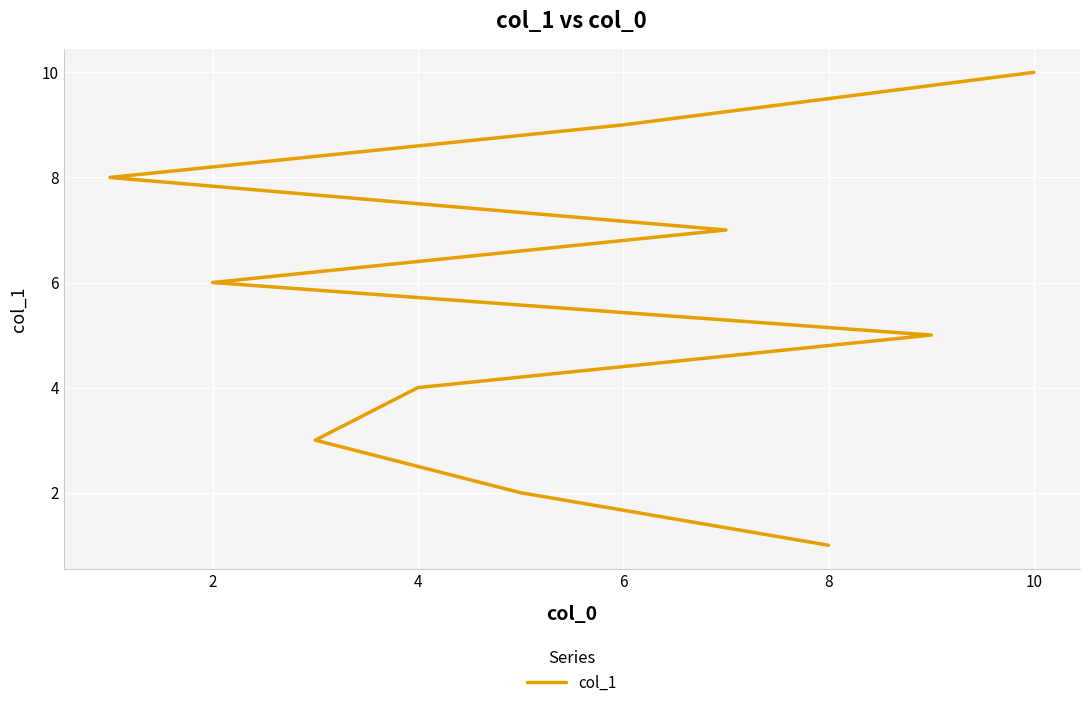

Between 6 and 2, which is larger?

6